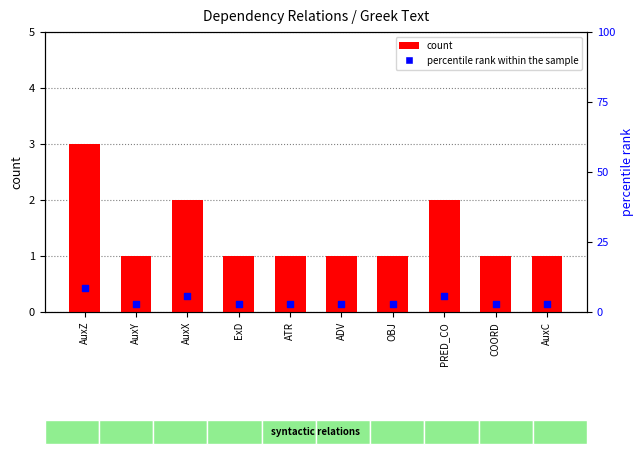

At how many categories does at least one series exceed 1?

10